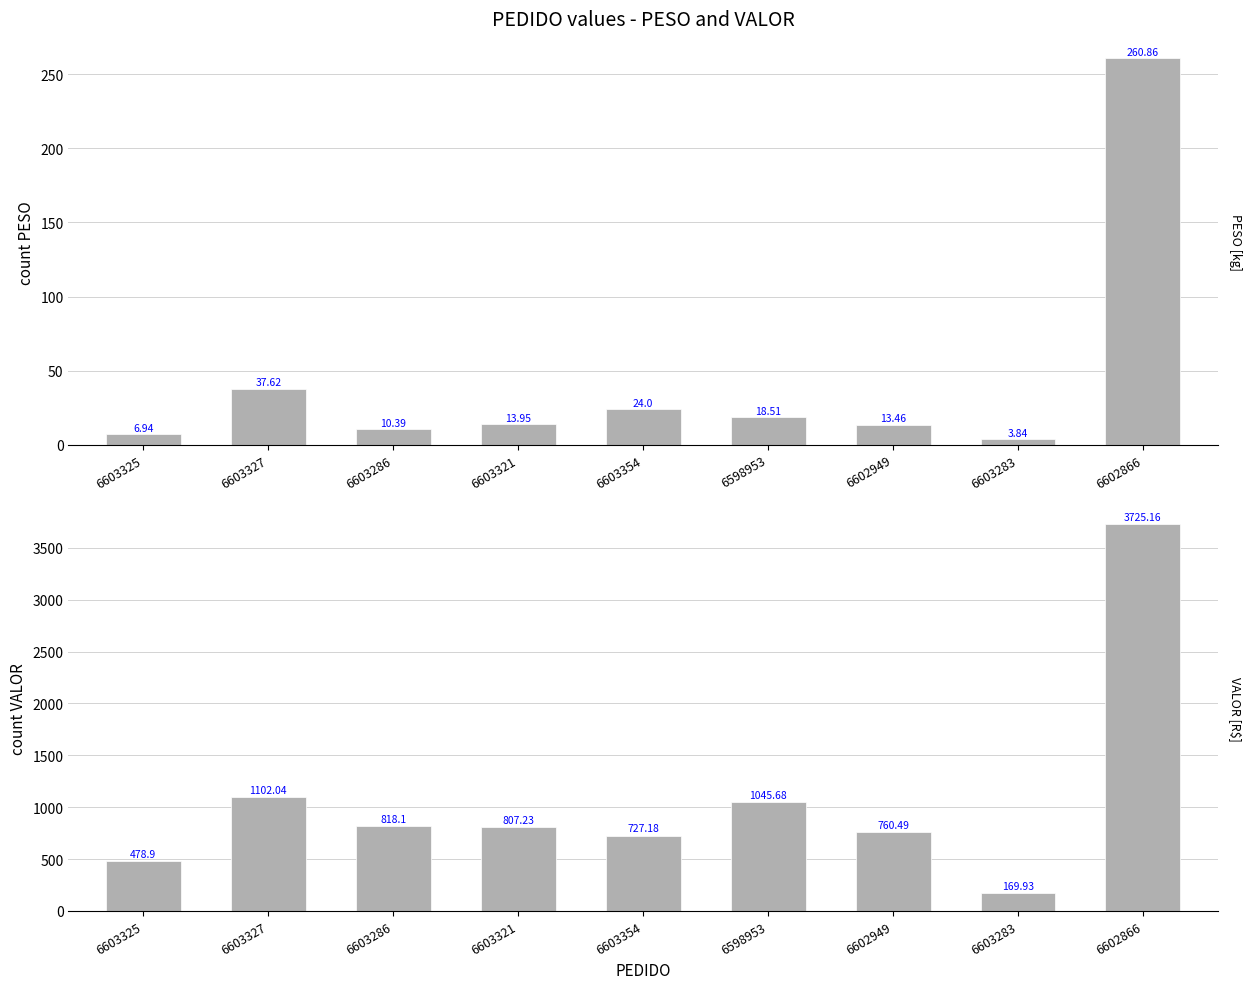

At which label does VALOR reach its minimum?

6603283